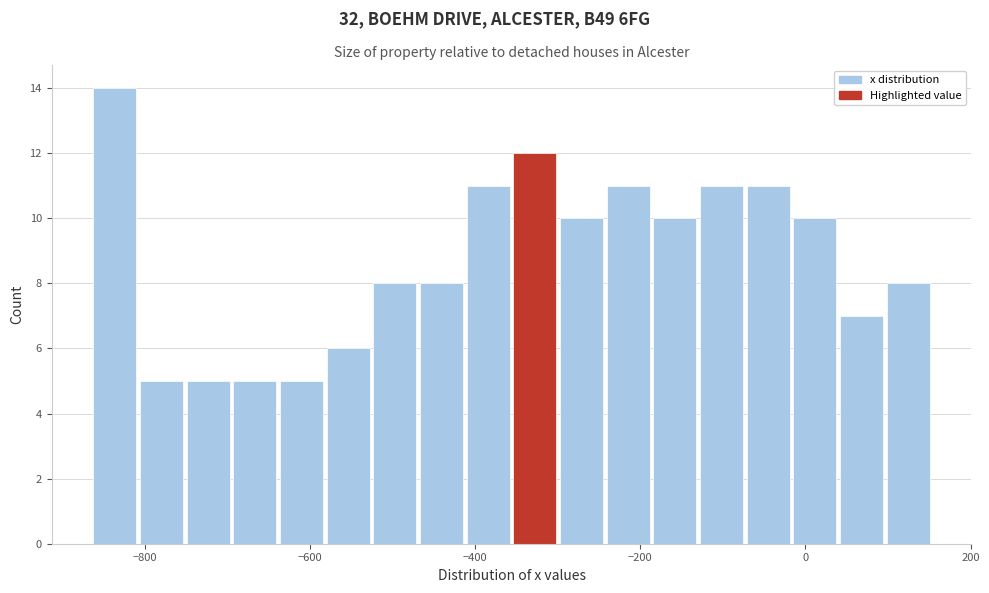

Around what value on the x-axis is the tallest bar? Give the approximate position of its centre, as read against the axis.

-840